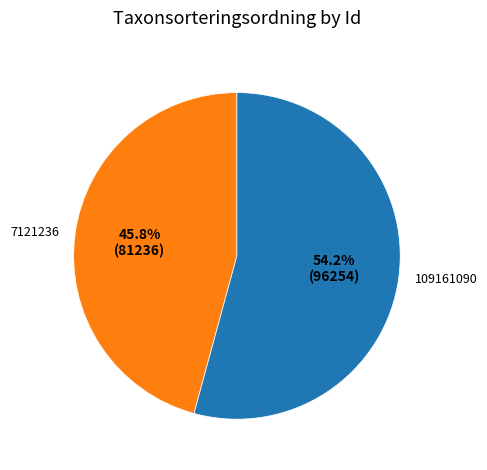

Does any single category account for the majority?

Yes